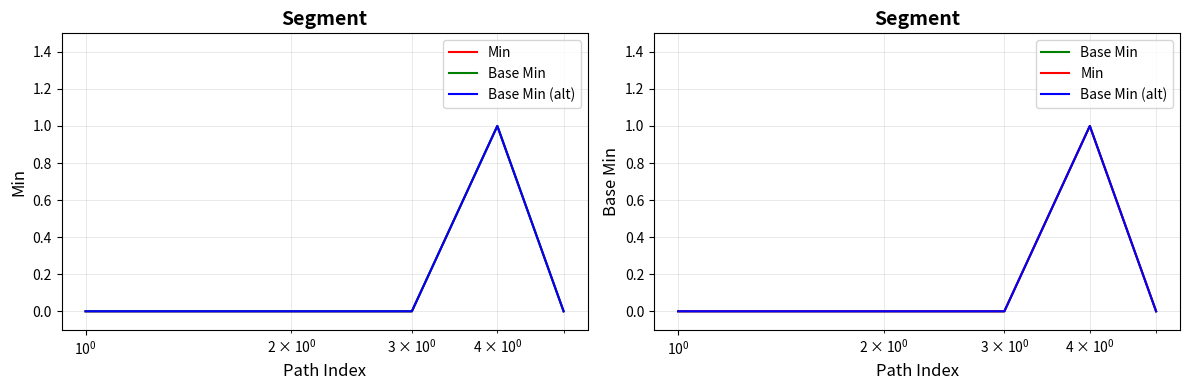

True or false: Min has more than 2 interior local peaks.

False